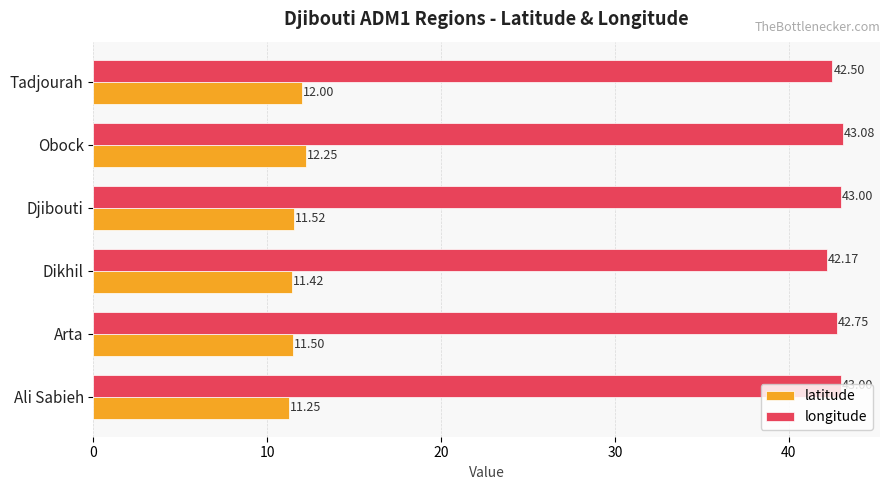

Is the value of longitude at Obock greater than the value of latitude at Arta?

Yes